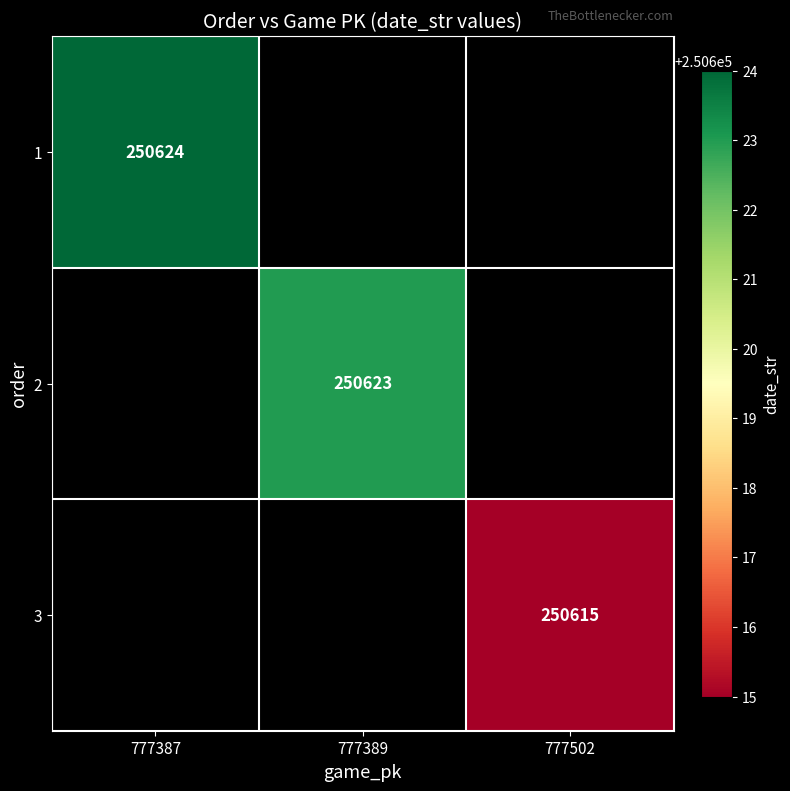

How many series are shown in this chart?

3